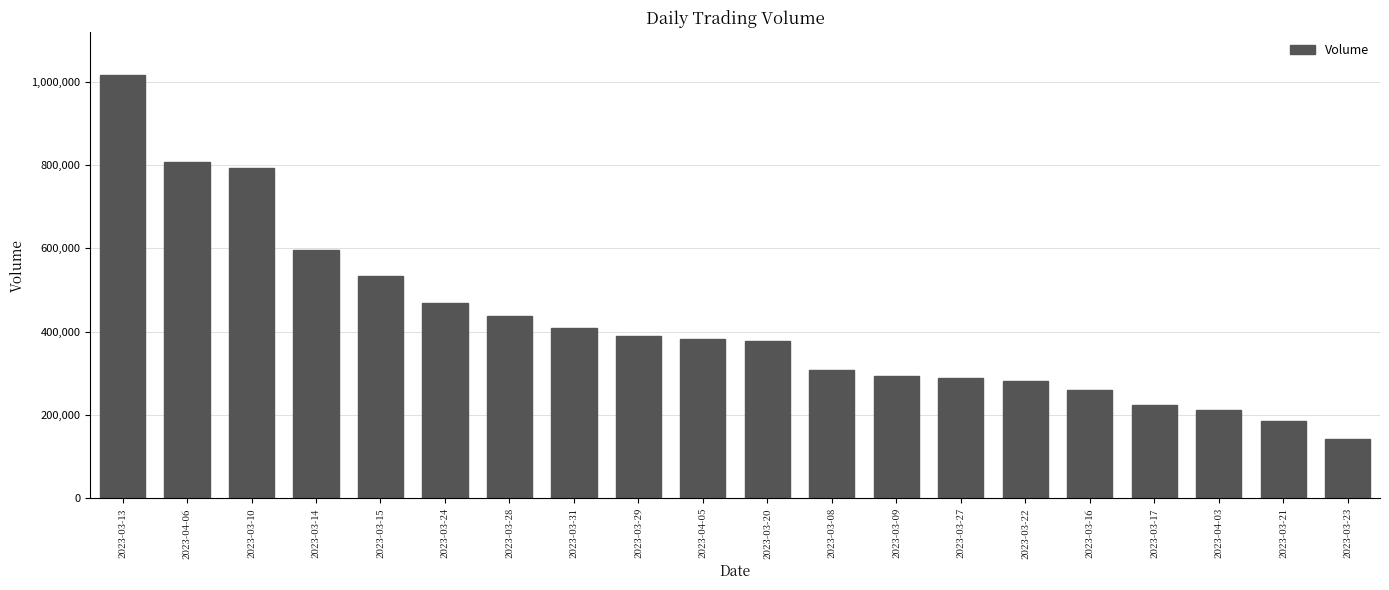

What is the difference between the maximum and minimum values?

873722